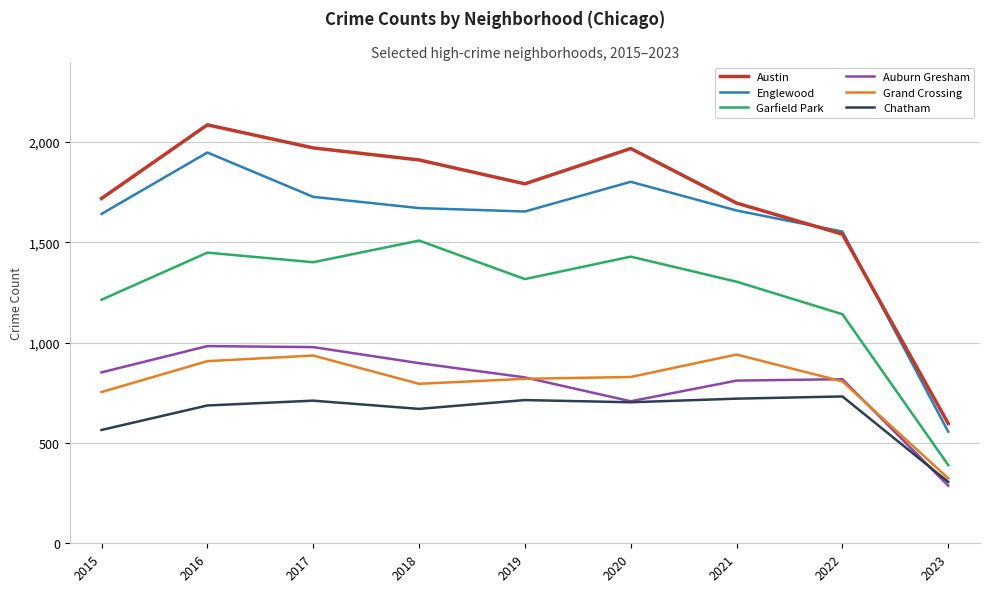

What is the average value of the Auburn Gresham series?

796